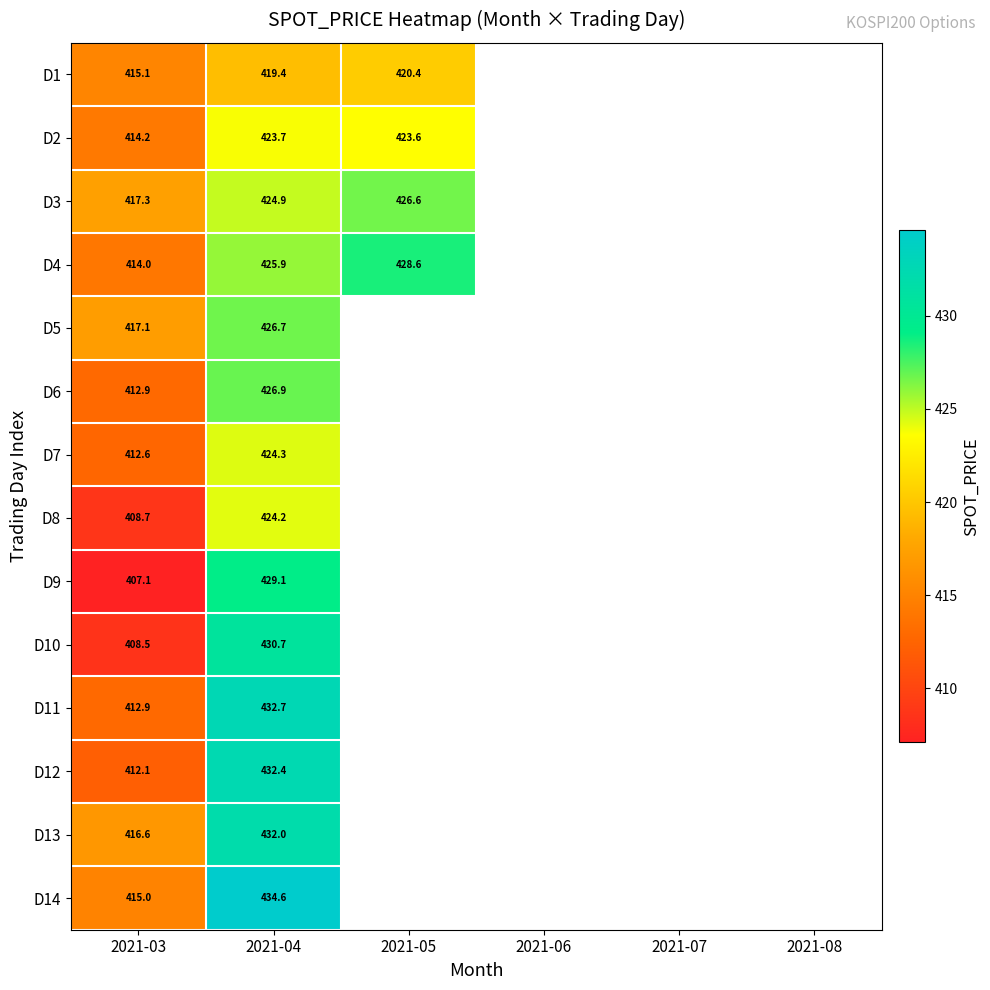

At which label does D2 reach its peak?

2021-04